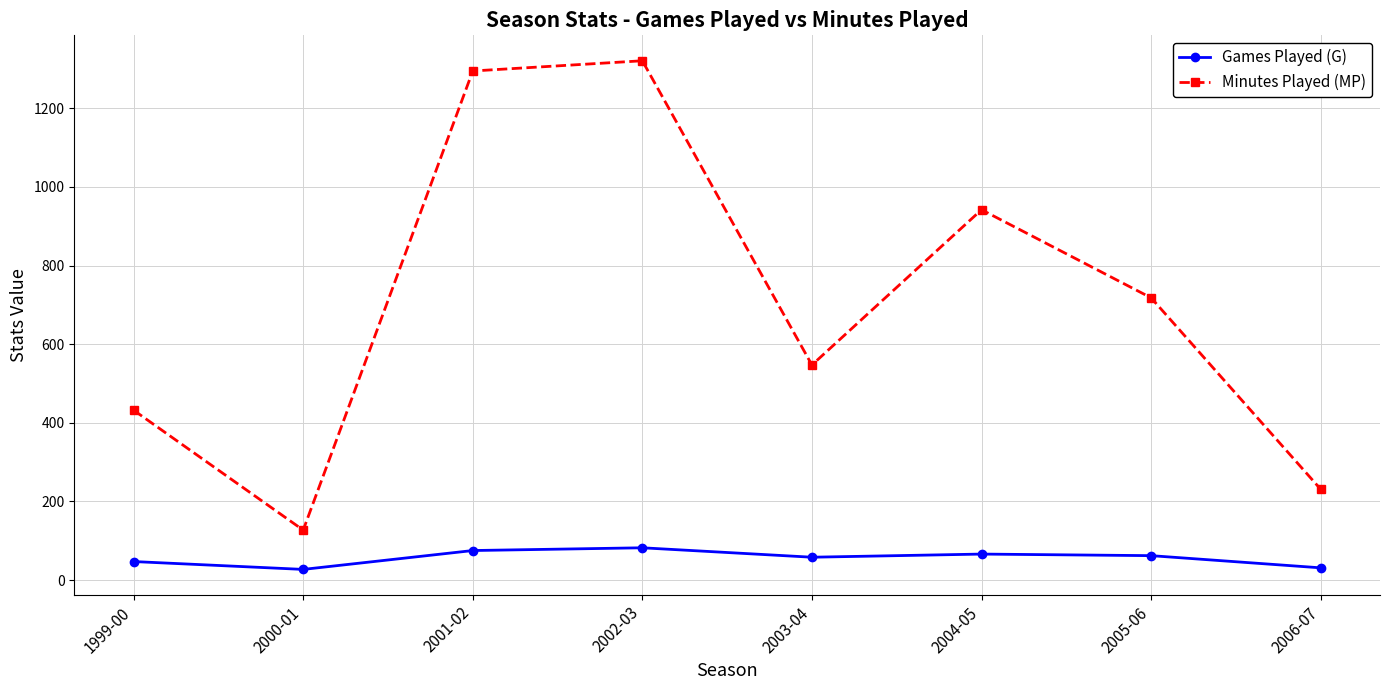

The value of Games Played (G) at 2003-04 is 58. True or false?

True